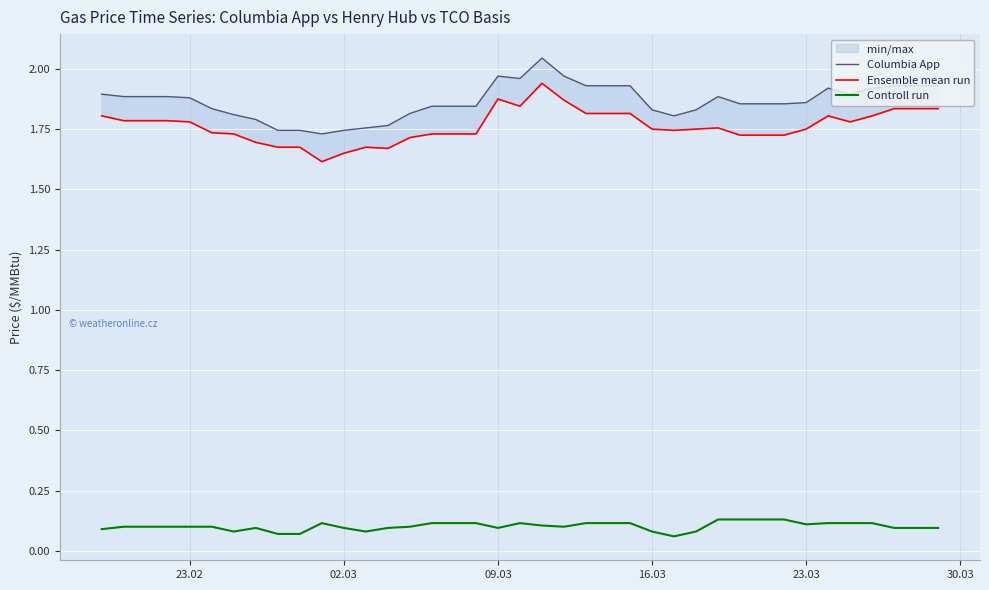

The Controll run series shows 0.1 at 09.03. True or false?

True